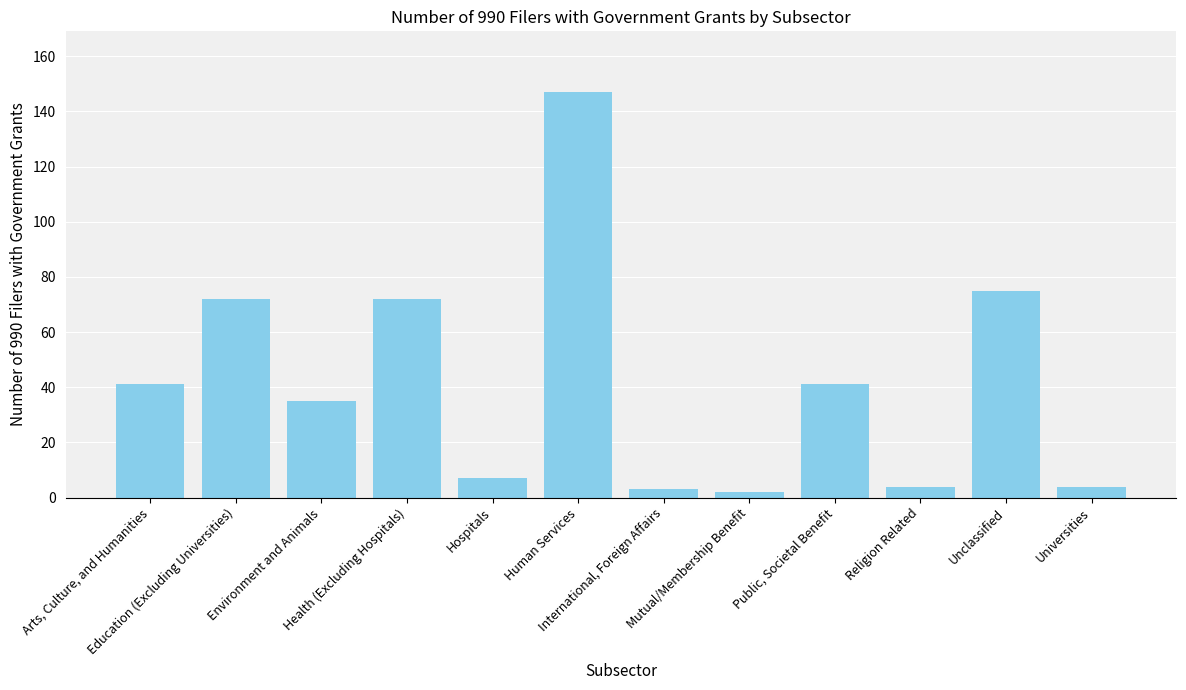

What is the difference between the maximum and minimum values?

145